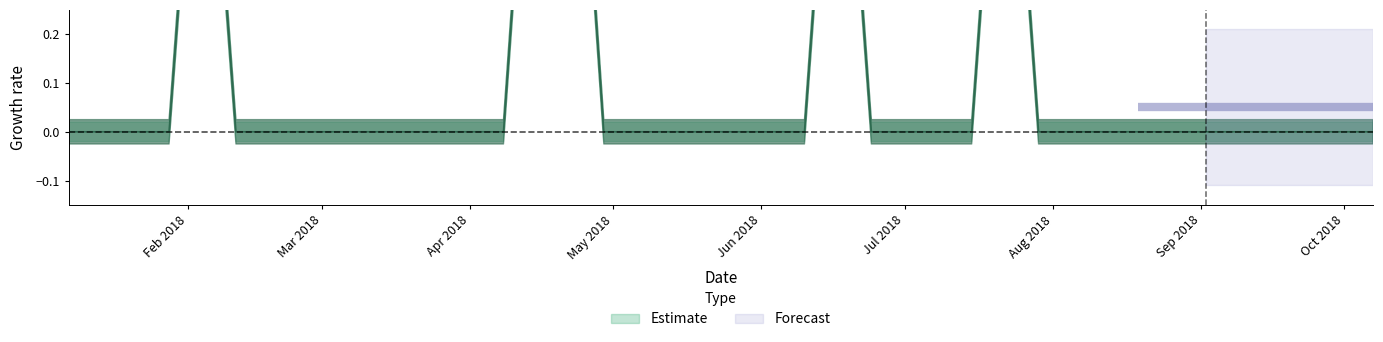

True or false: the data shows -0.6 at 32.

False